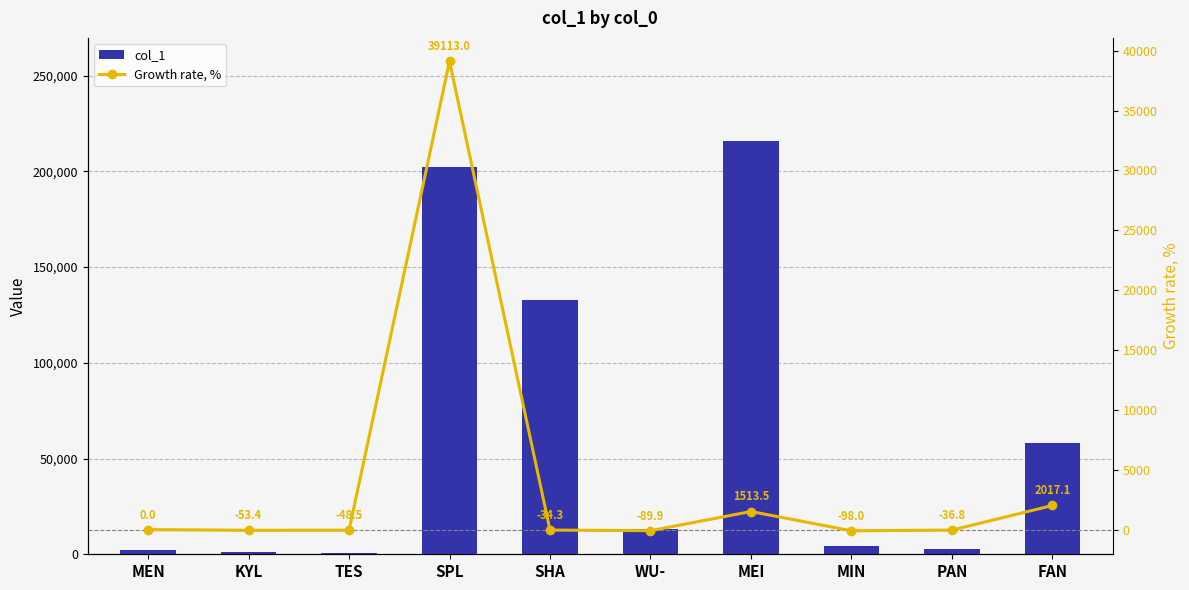

How many distinct data groups are displayed?

2